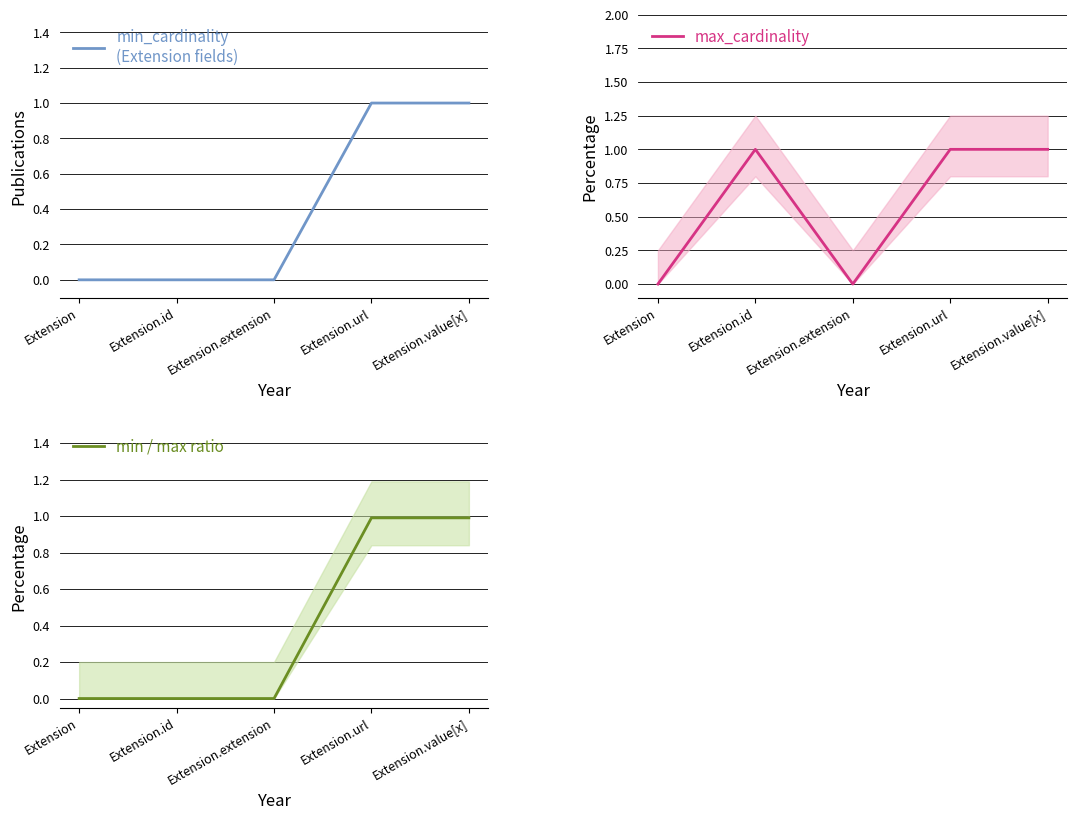

Which series has the largest total across all categories?

max_cardinality